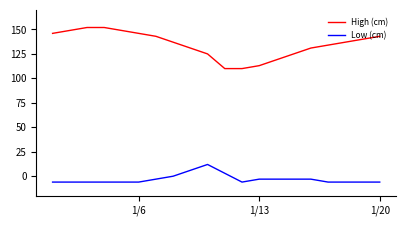

What is the lowest value of the High (cm) series?

110